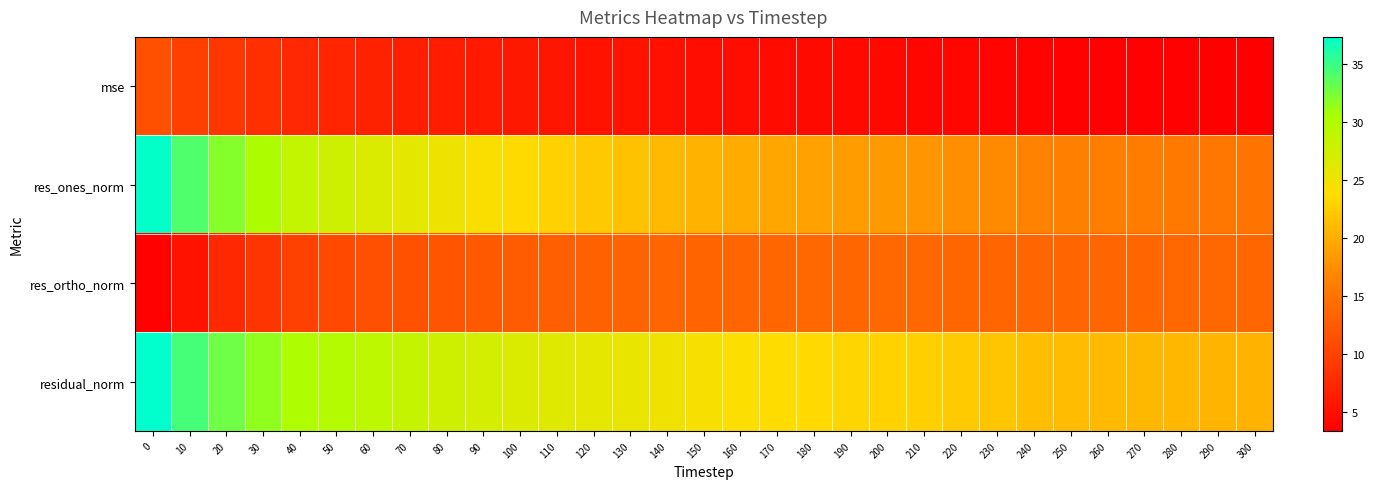

Rank the series by their average value, from lowest to highest.

mse, res_ortho_norm, res_ones_norm, residual_norm